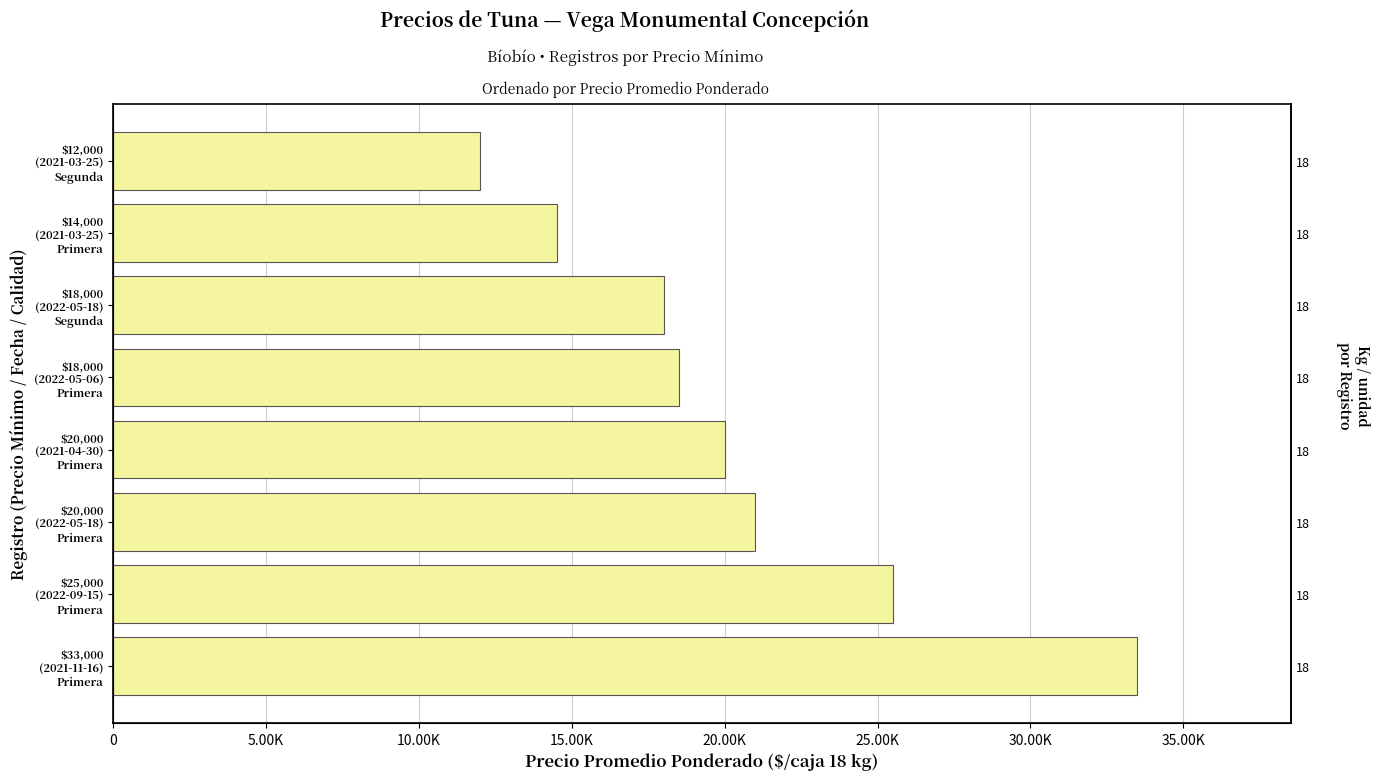

What is the difference between the maximum and second lowest values?

19000